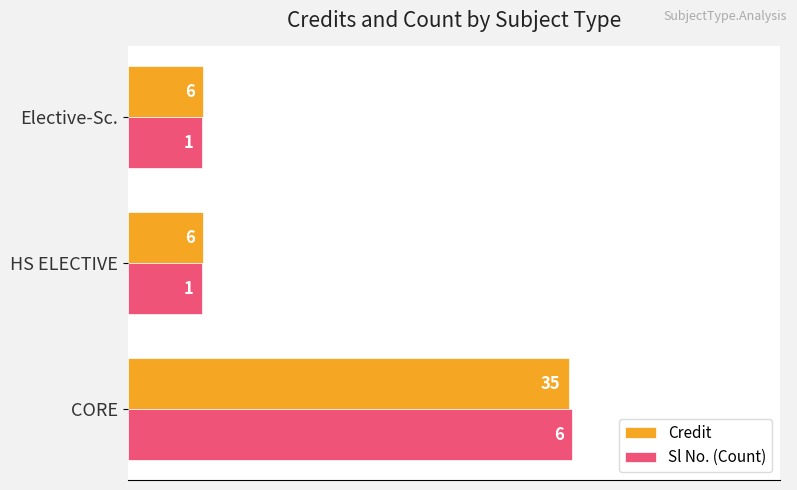

What are all the series names shown in the legend?

Credit, Sl No. (Count)